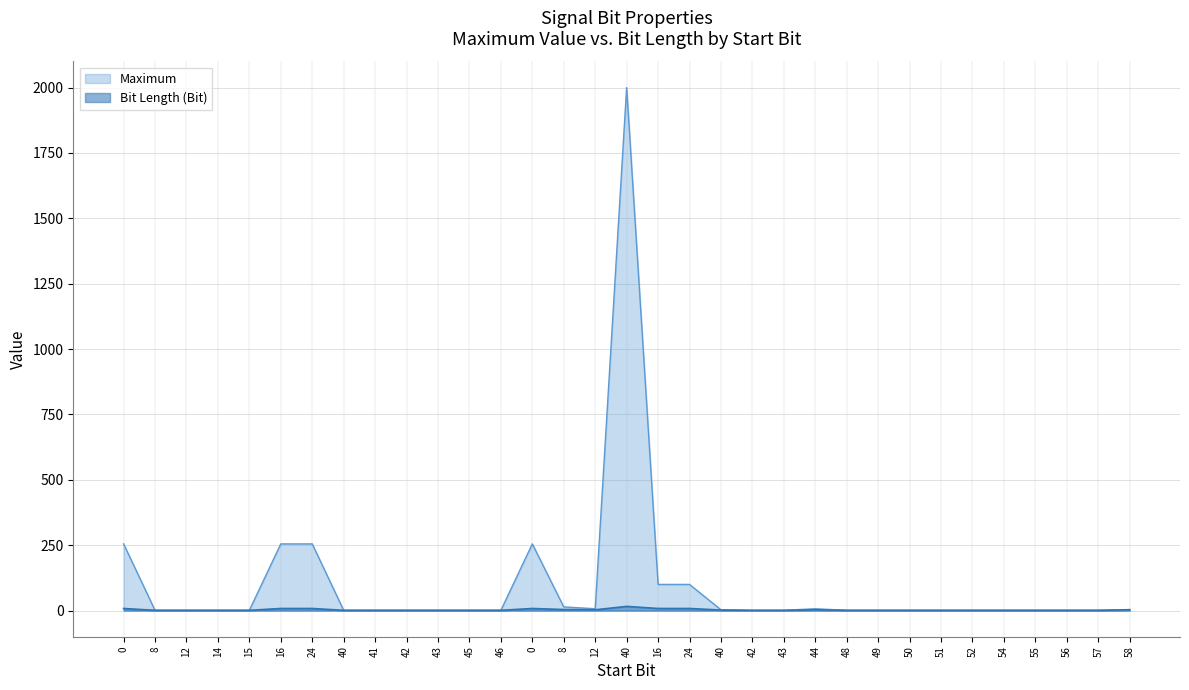

Which category has the lowest value in the Bit Length series?

8